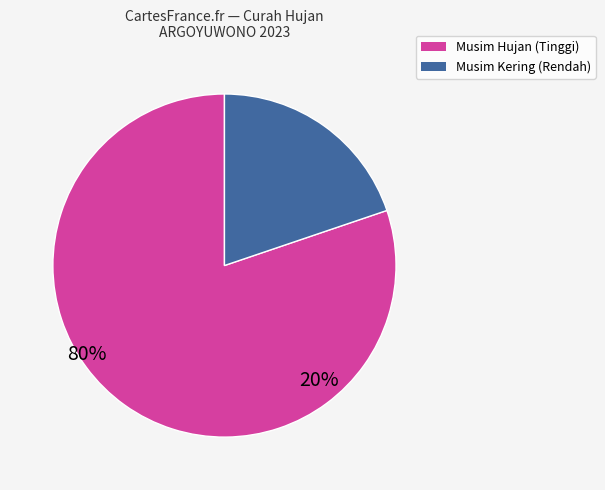

Is there a majority slice in this chart?

Yes